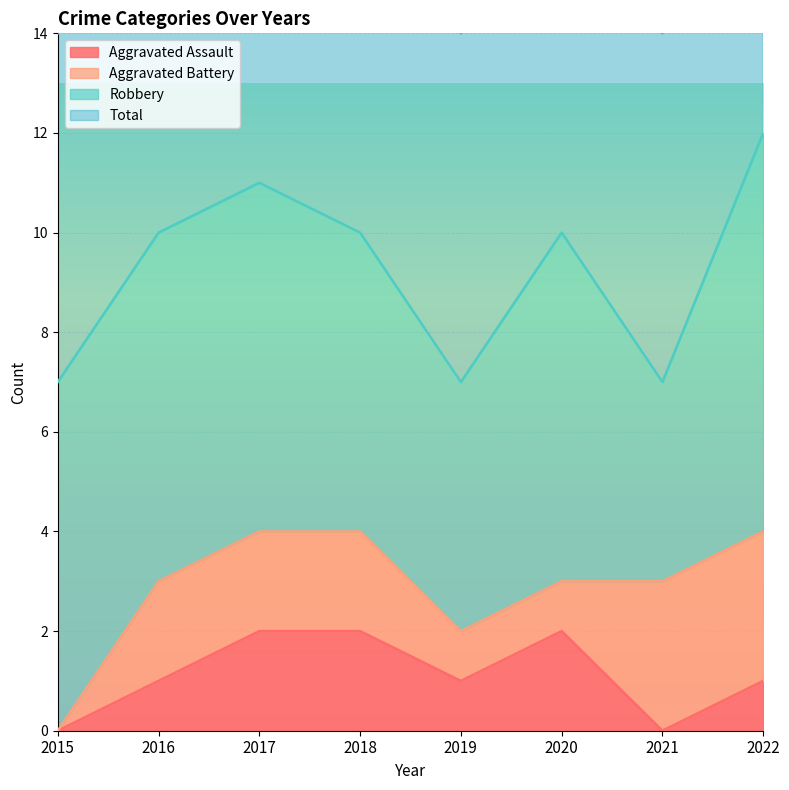

Is it true that Aggravated Assault equals 1 at 2019?

True